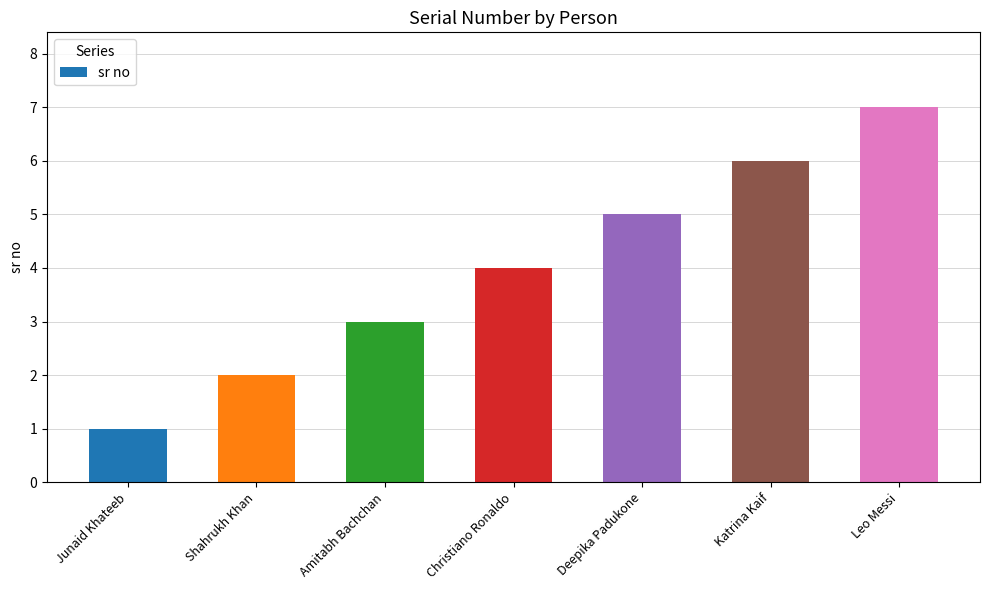

Approximately how many times larger is the value at Katrina Kaif compared to Amitabh Bachchan?

2.0